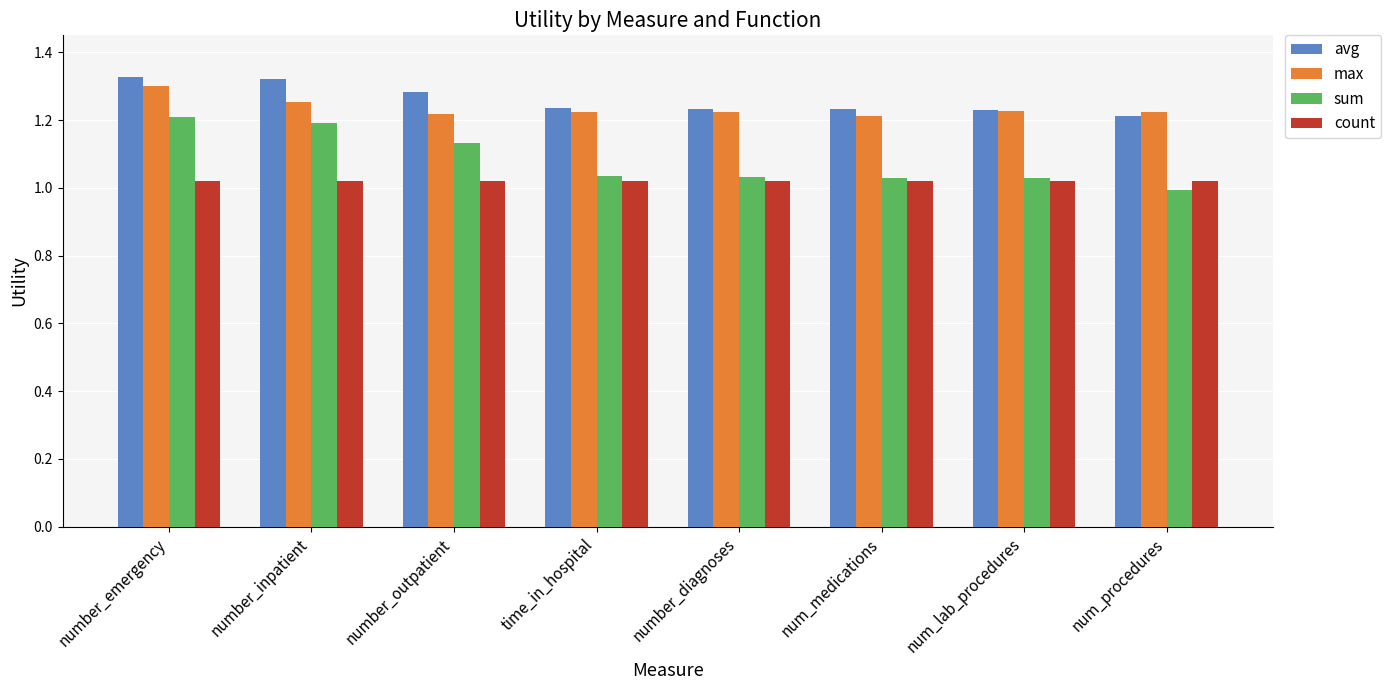

How many bars are there in total?

32